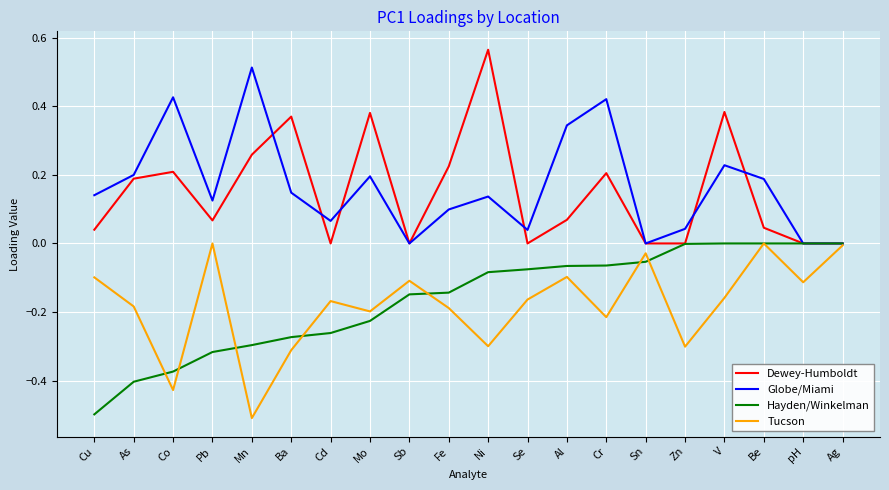

Does the chart have visible grid lines?

Yes